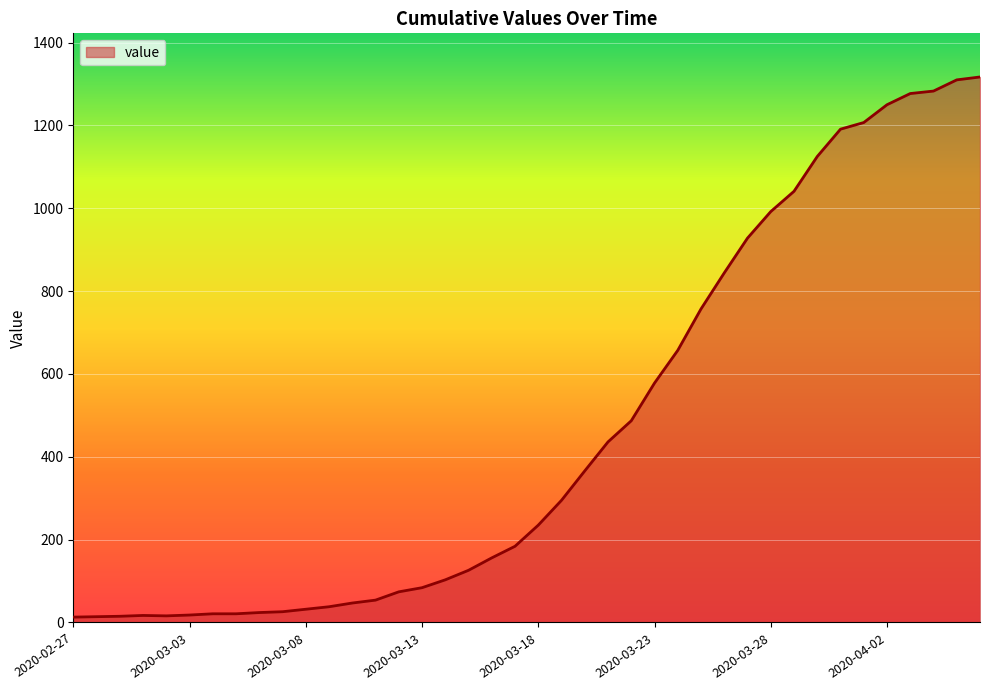

What is the greatest value displayed?

1317